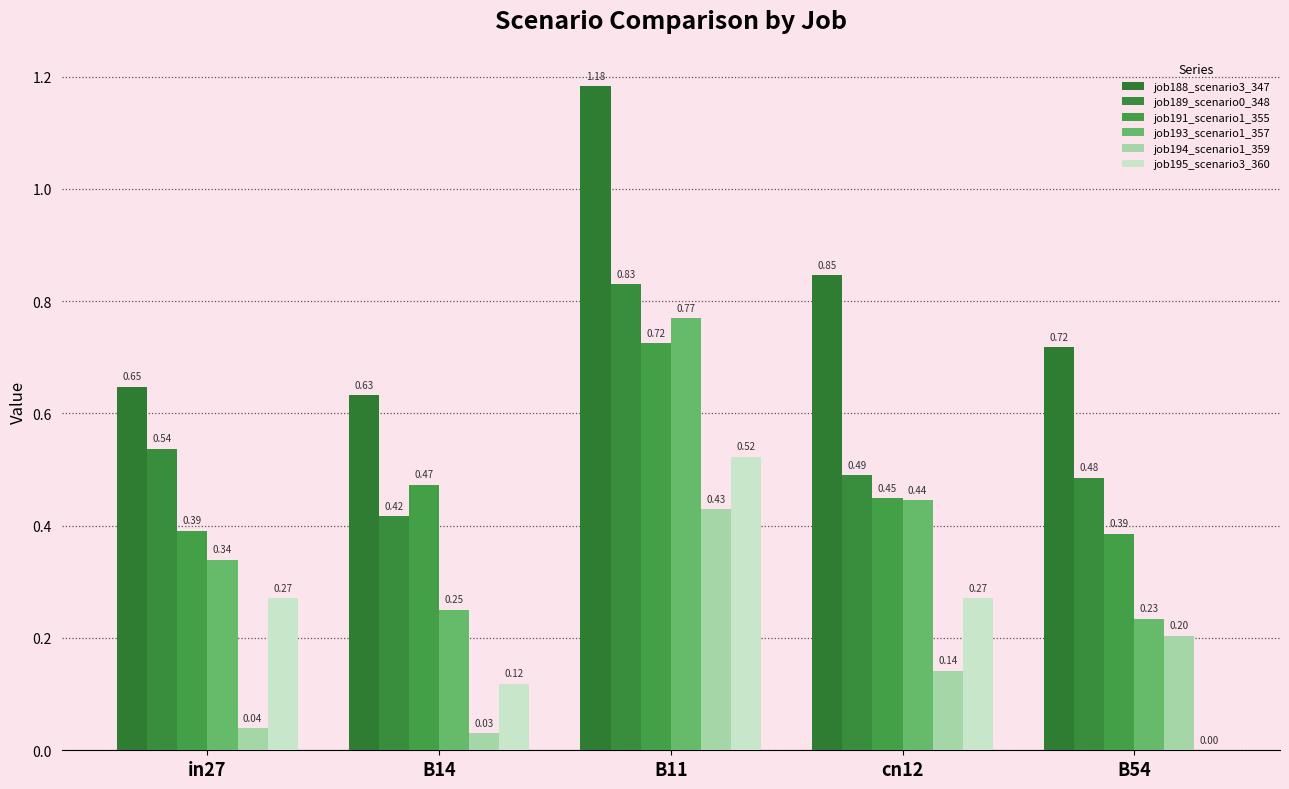

How many categories are shown in the chart?

5